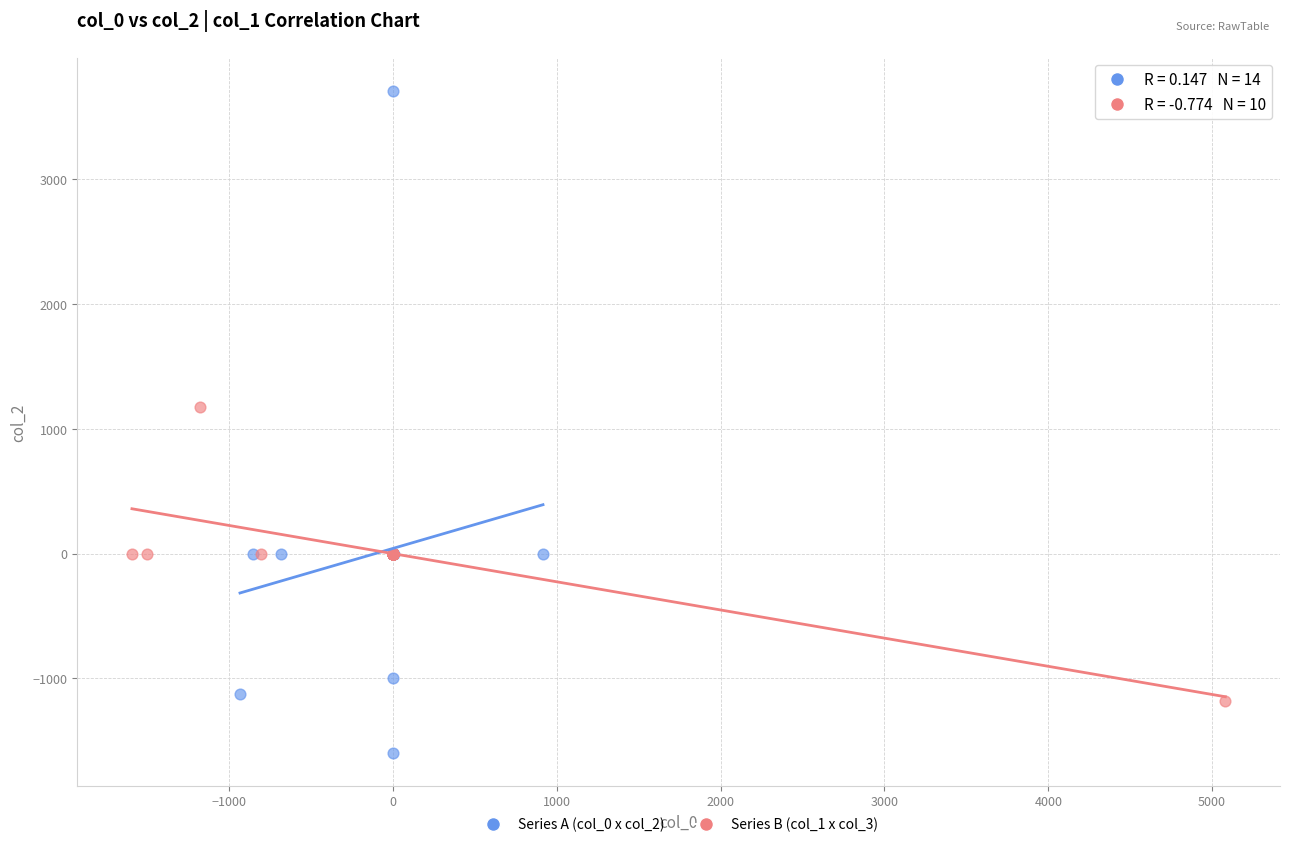

Which series reaches the maximum Y coordinate?

Series A (col_0 x col_2)